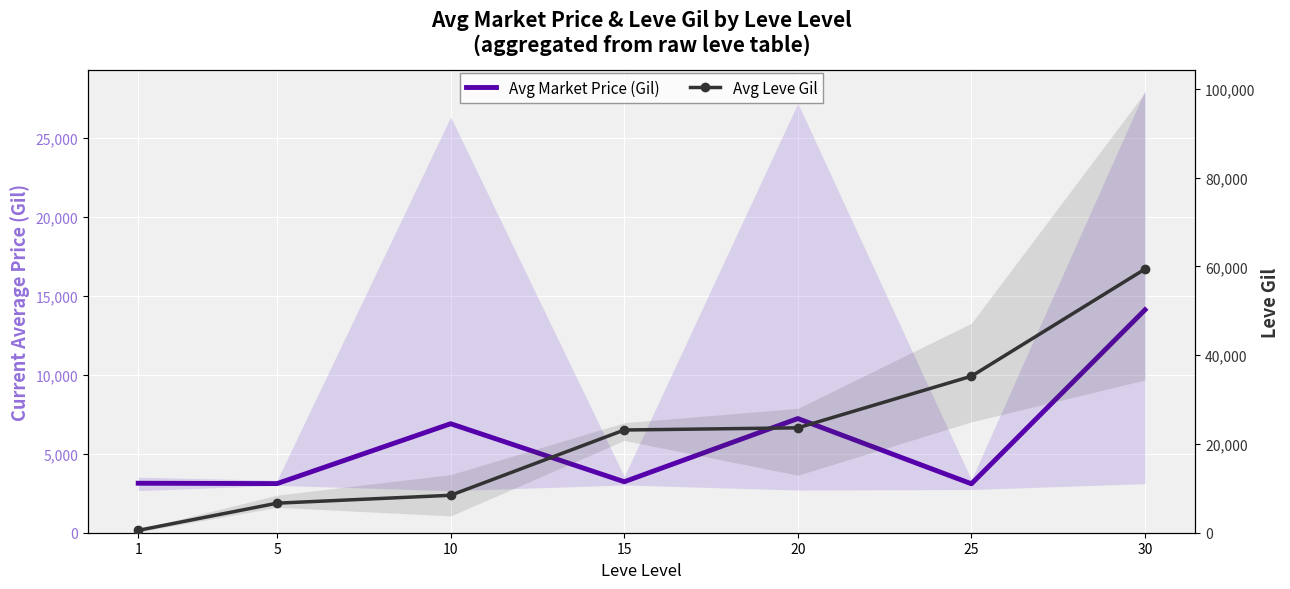

Reading left to right, extract all data points from this chart.

Avg Market Price (Gil): 1=3131.3	5=3108.7	10=6896.7	15=3225.8	20=7224.5	25=3095.8	30=14105.5
Avg Leve Gil: 1=531.7	5=6655.0	10=8435.0	15=23143.3	20=23633.3	25=35261.7	30=59405.0